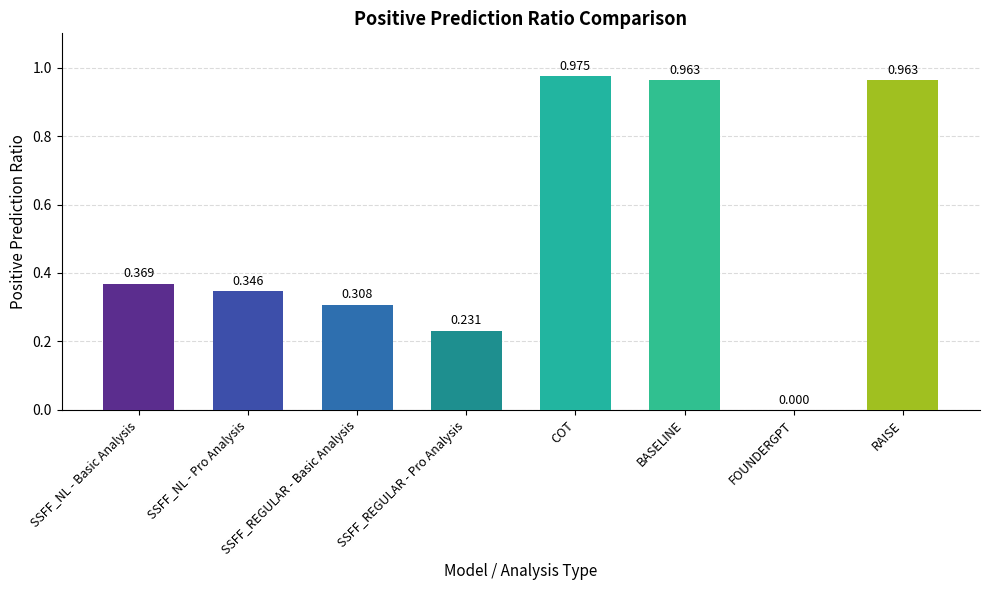

Where is the data nearest to the value 0?

FOUNDERGPT